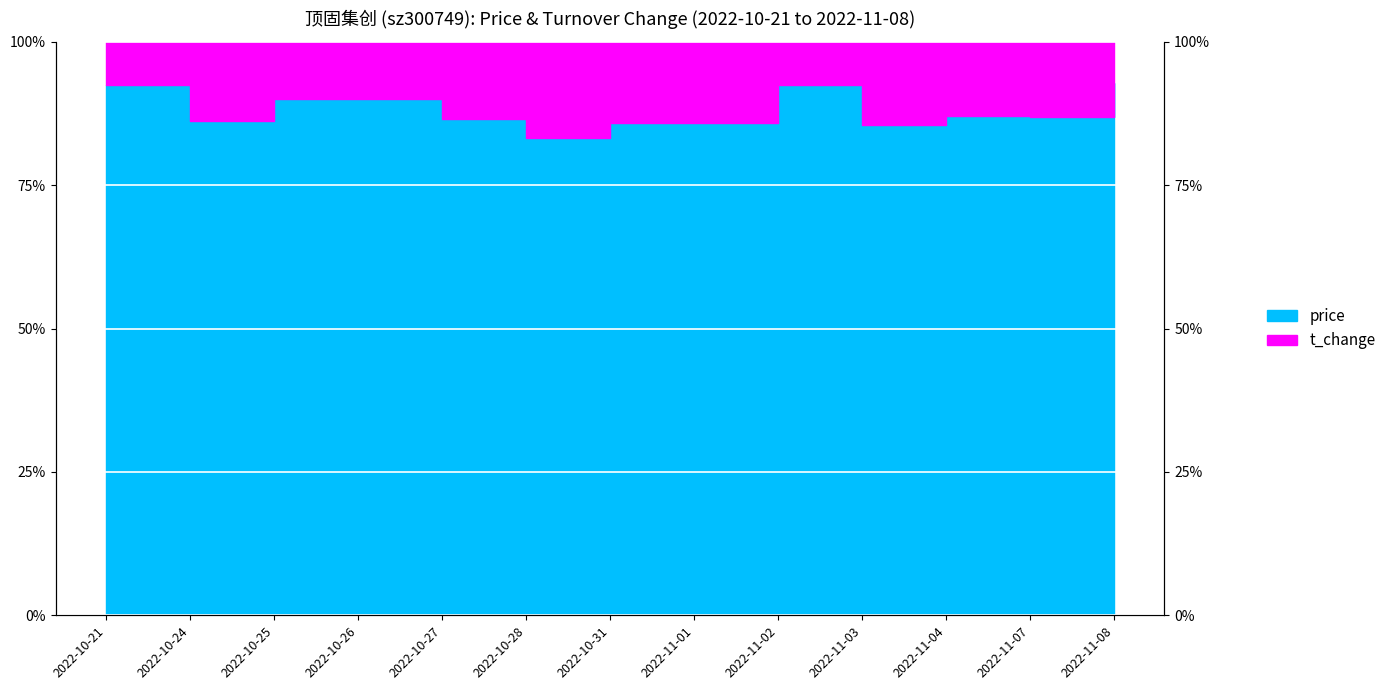

The value at 2022-11-08 is 133.9. True or false?

False